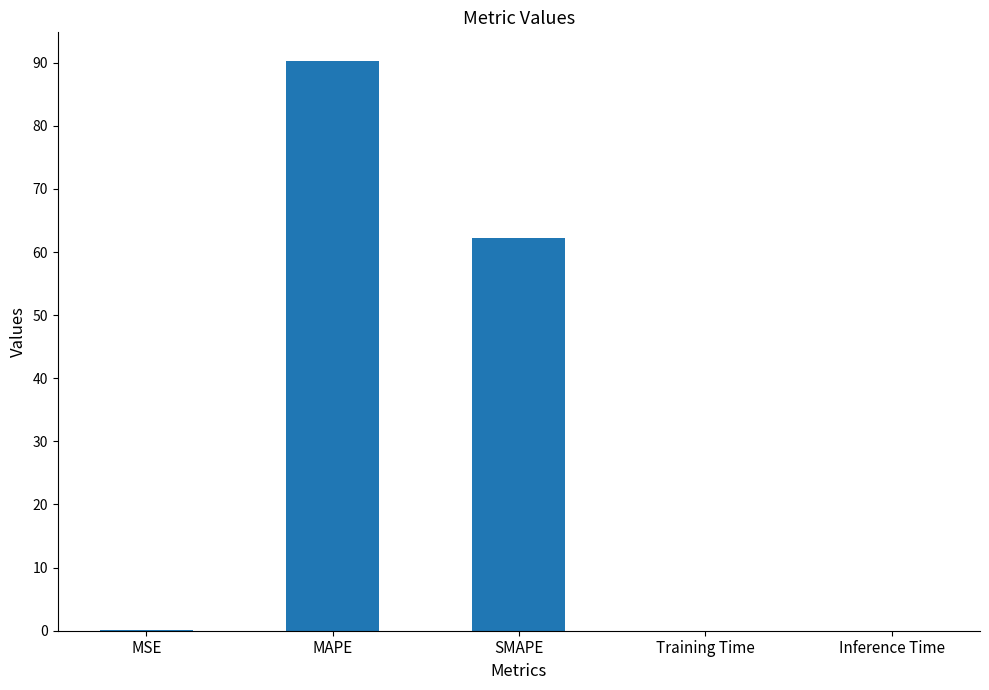

Is it true that the value at MAPE is 125.2?

False